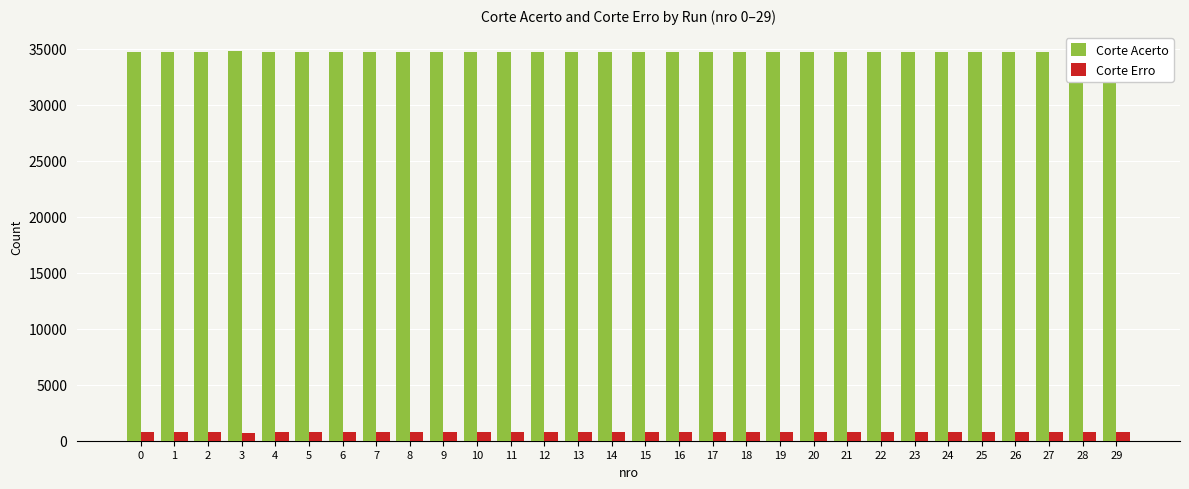

Which series has the largest total across all categories?

Corte Acerto